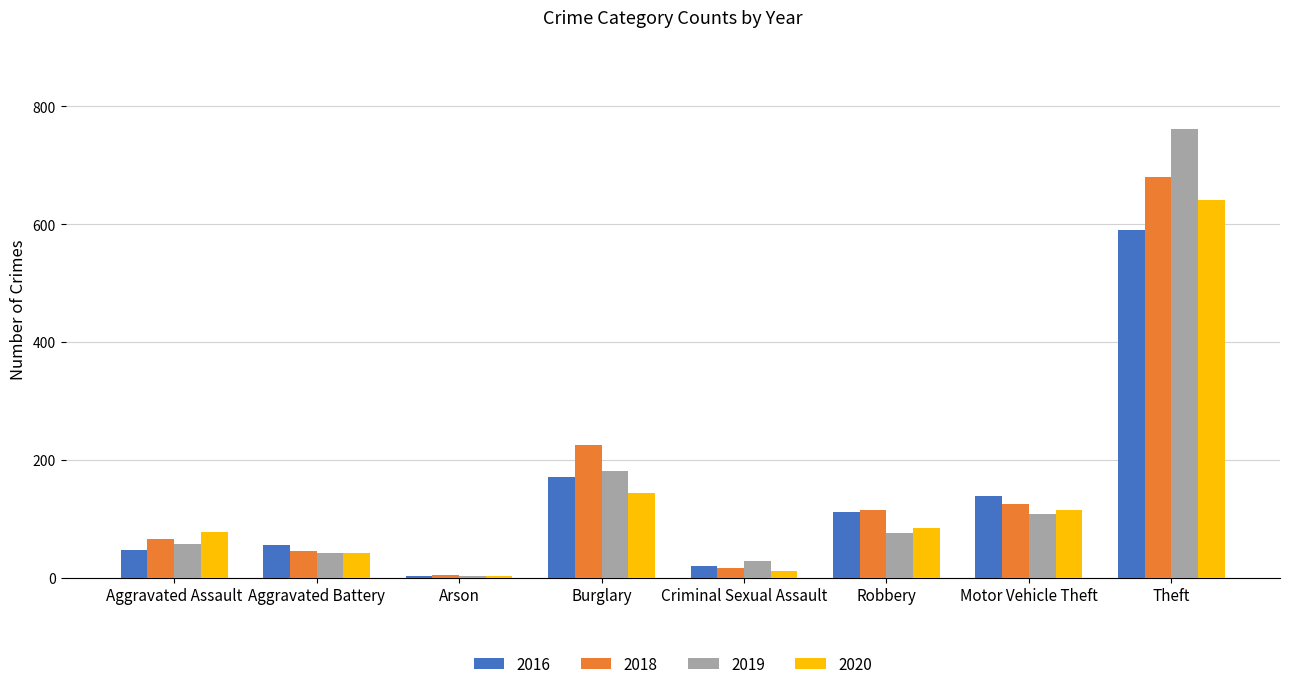

What value does the 2020 series have at Aggravated Battery, to the nearest 50?

50